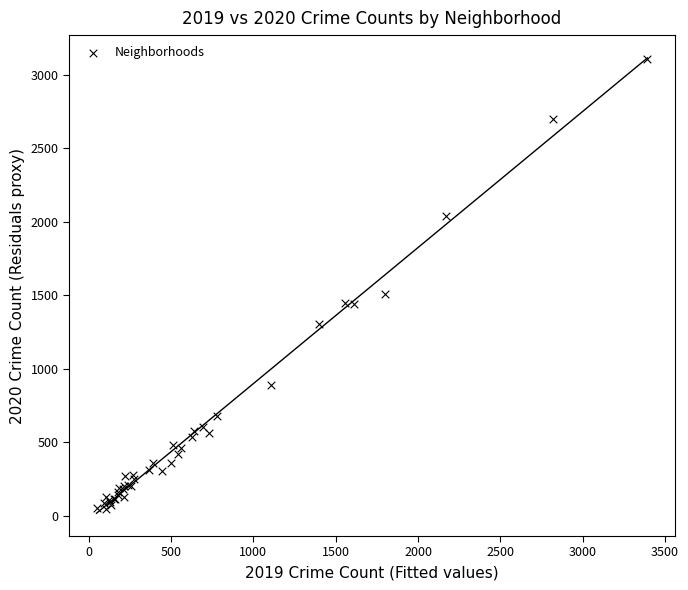

What Y value in the scatter plot is closest to 1575?

1507